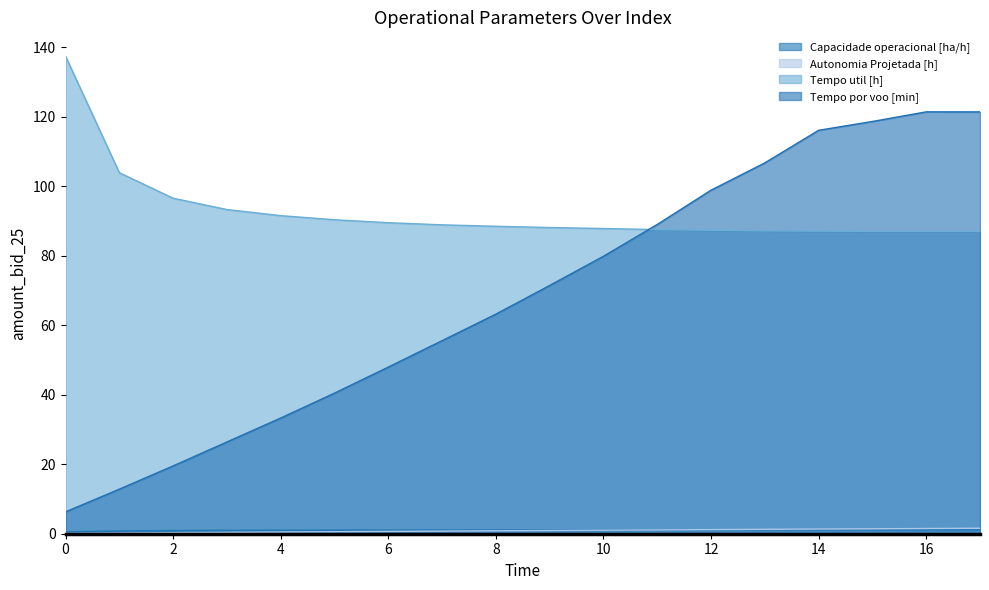

What value does the Tempo util [h] series have at 8?

88.5